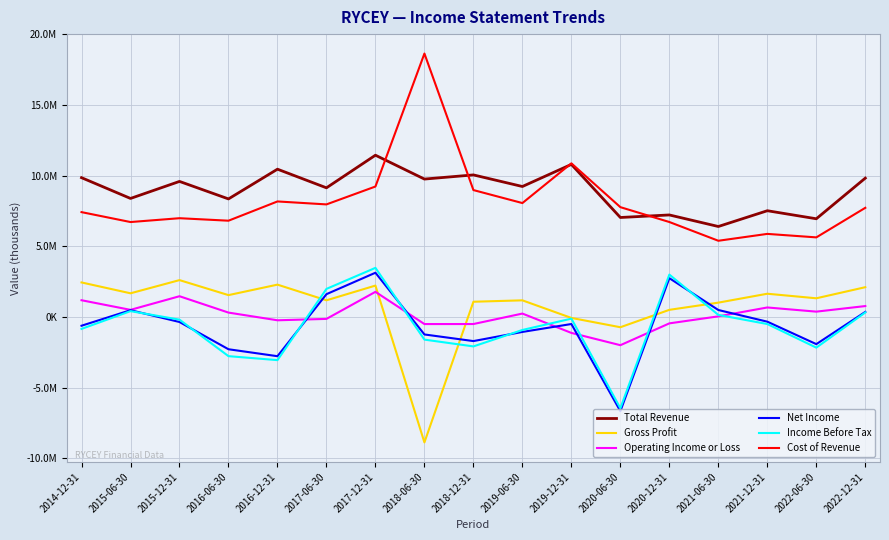

What is the spread (max minus min) of values at 2017-12-31?

9675200